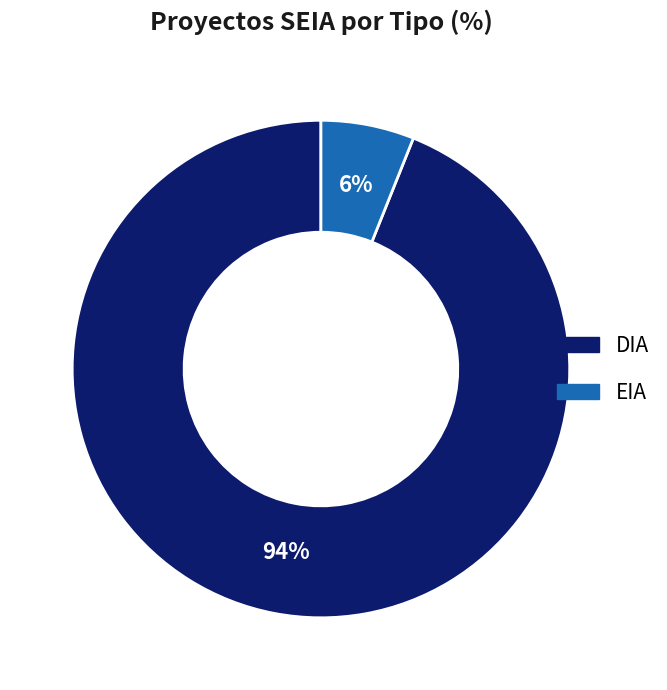

Does any single category account for the majority?

Yes